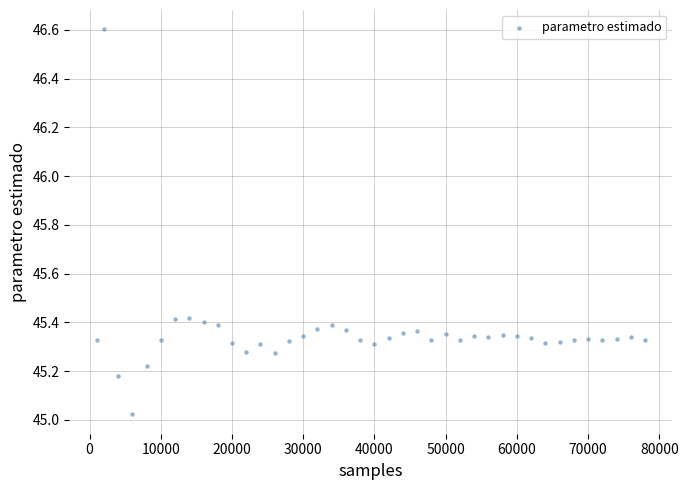

What is the range of Y values (max minus min)?

1.6